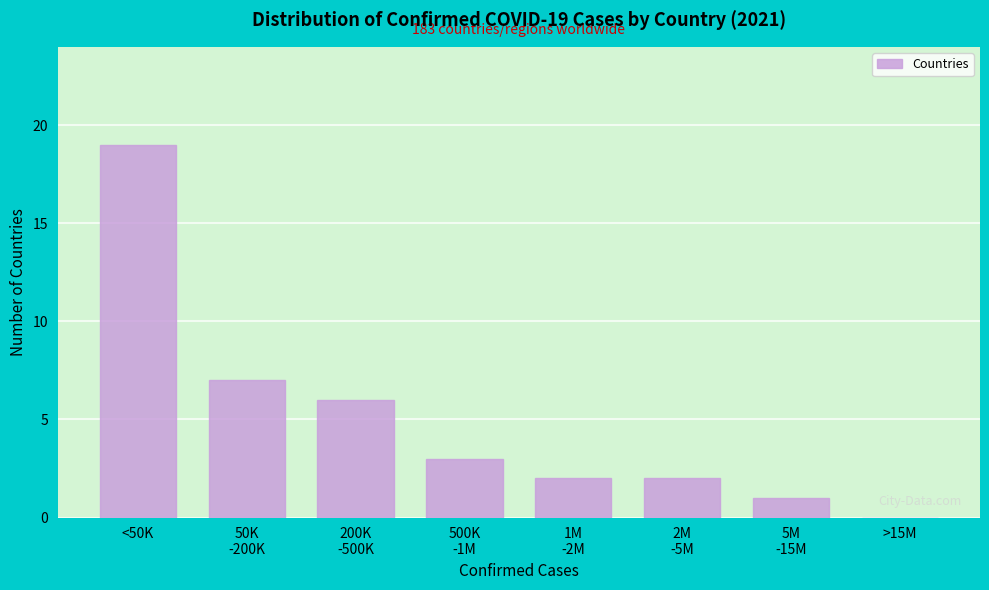

Which category has the highest value across all series?

<50K